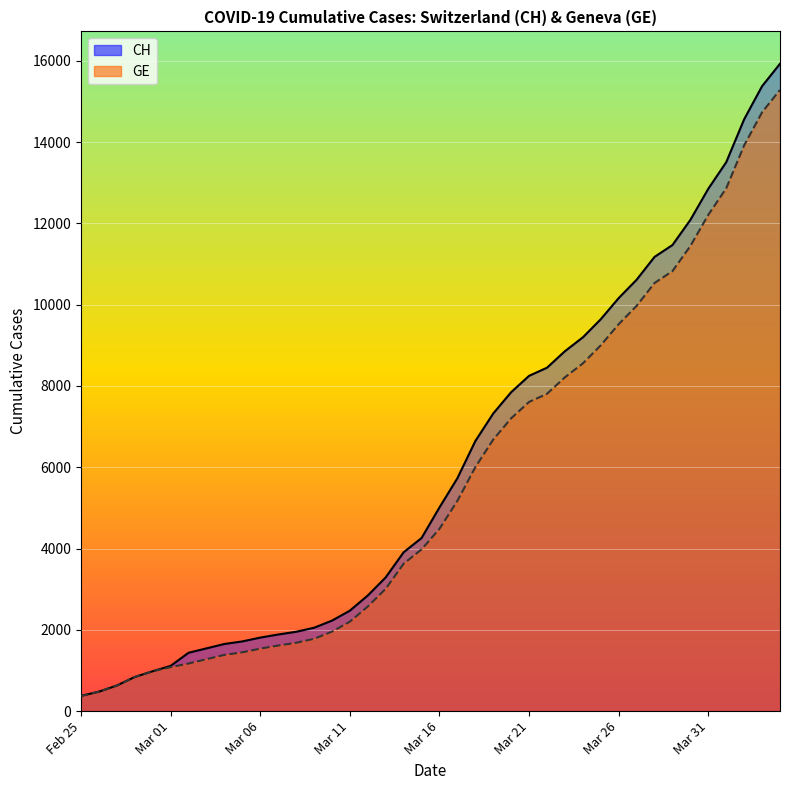

What are all the series names shown in the legend?

CH, GE